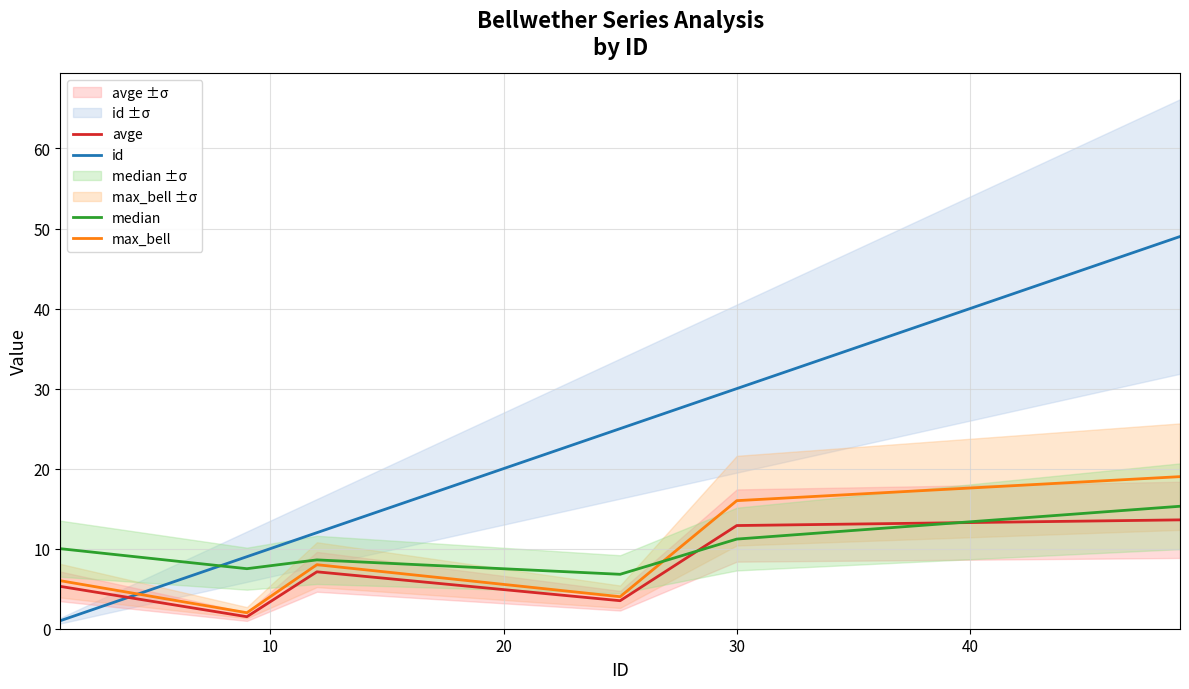

True or false: id and median intersect in this chart.

True